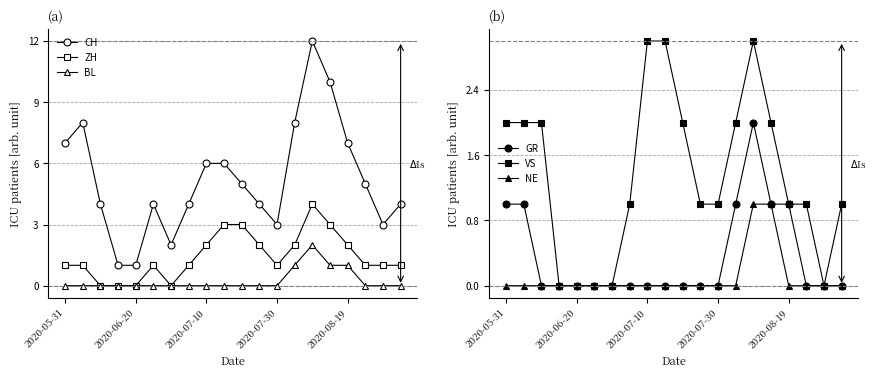

True or false: CH and BL intersect in this chart.

False